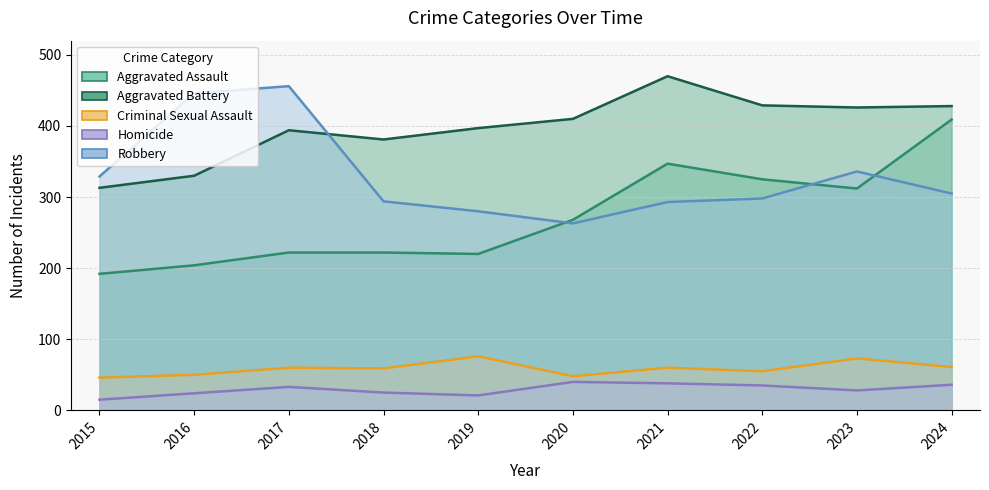

Which label corresponds to the smallest value in the chart?

2015